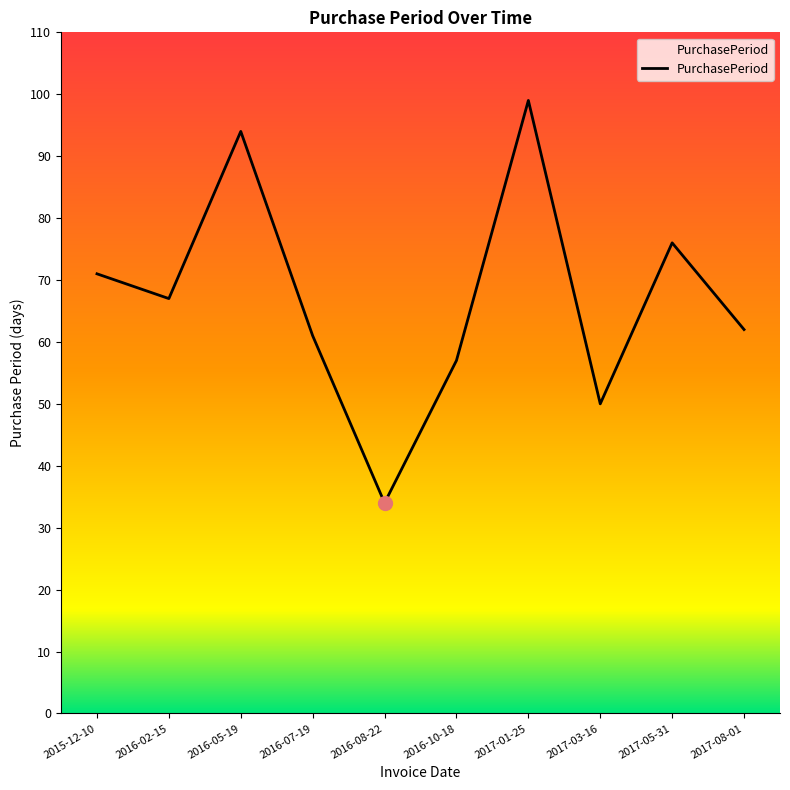

Where does the data first go above 67?

2015-12-10